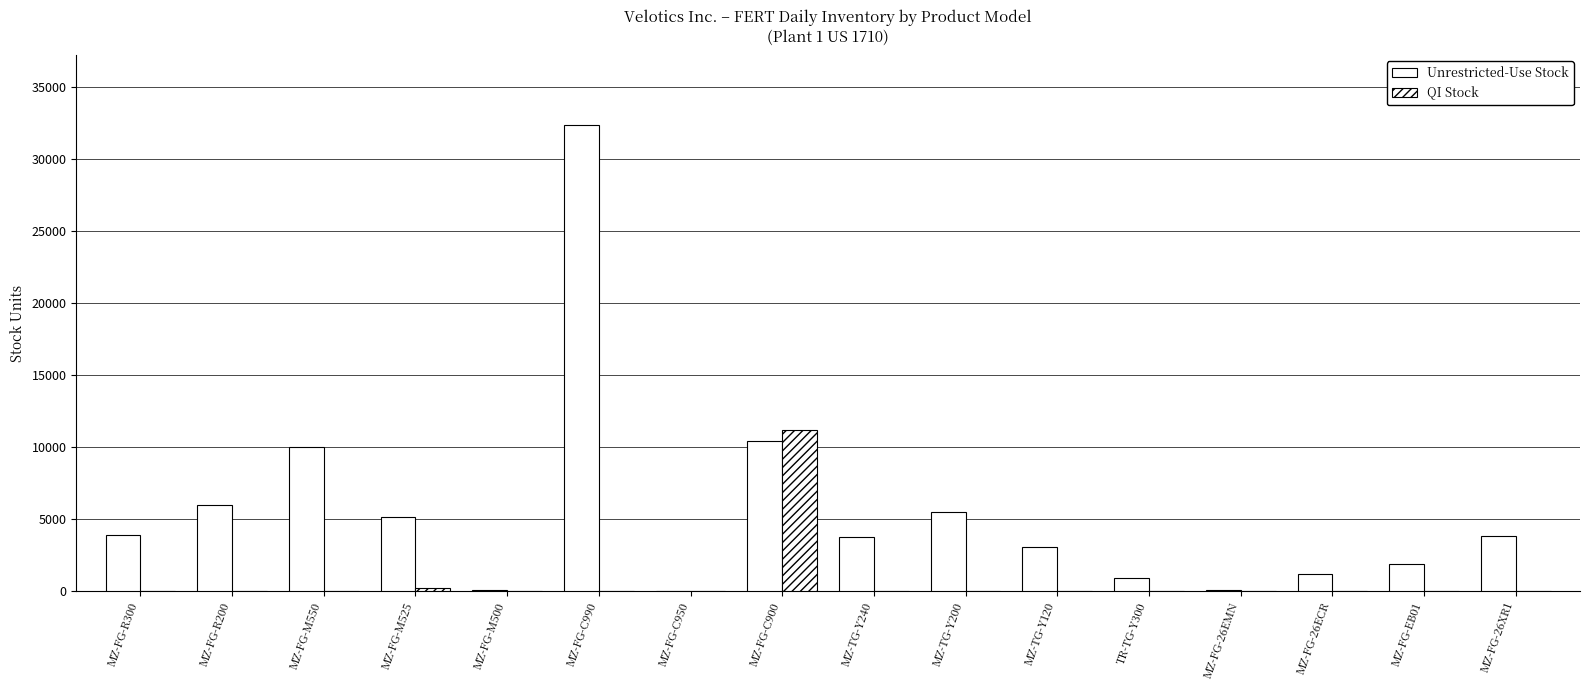

Are the bars horizontal?

No